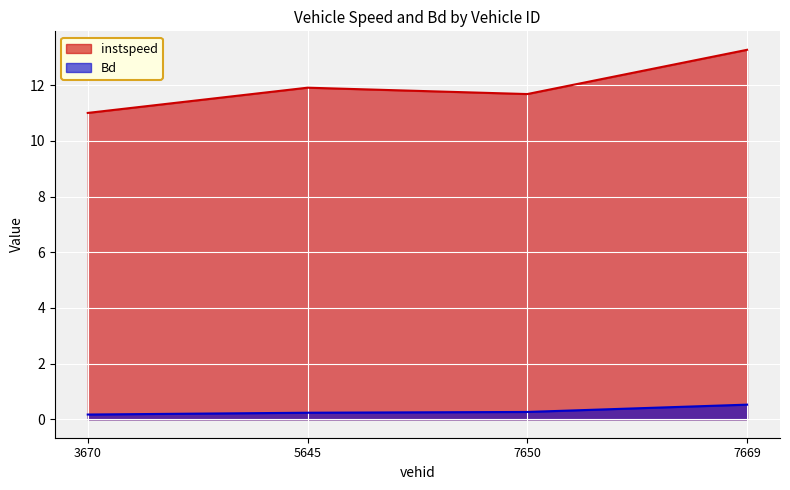

What is the label of the 2nd point from the left?

5645.0